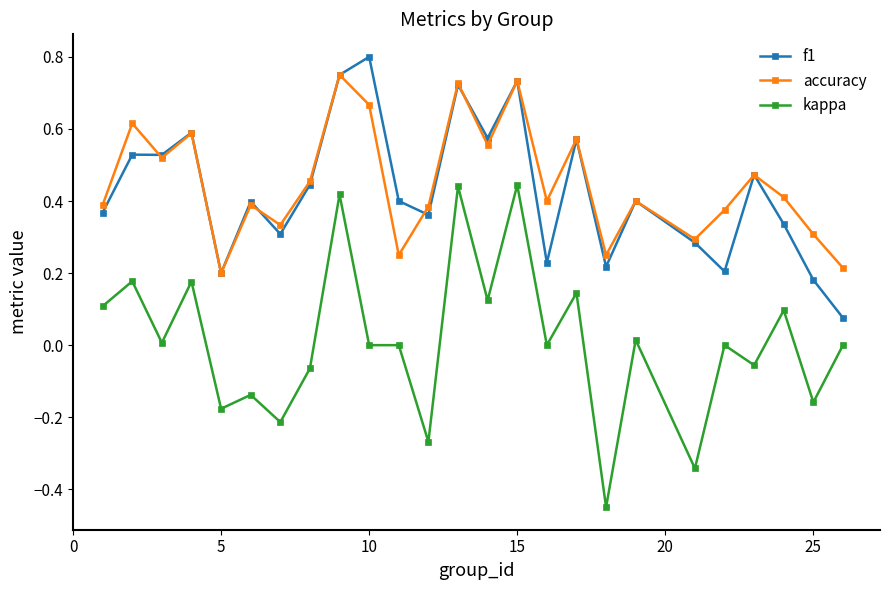

True or false: f1 has more than 1 points higher than both neighbors.

True